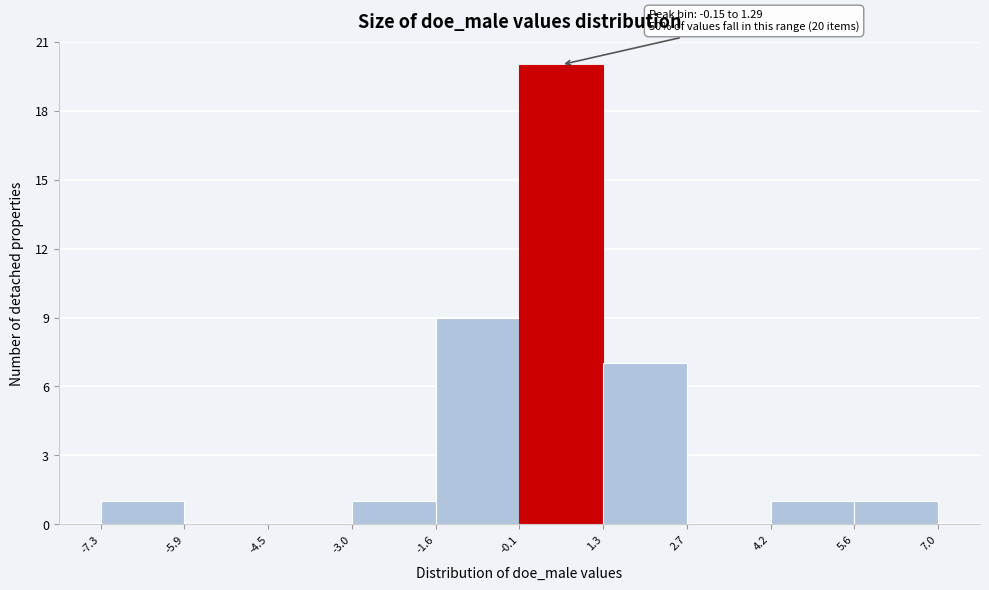

Over which range of the x-axis is the bar tallest?

-0.1 to 1.3